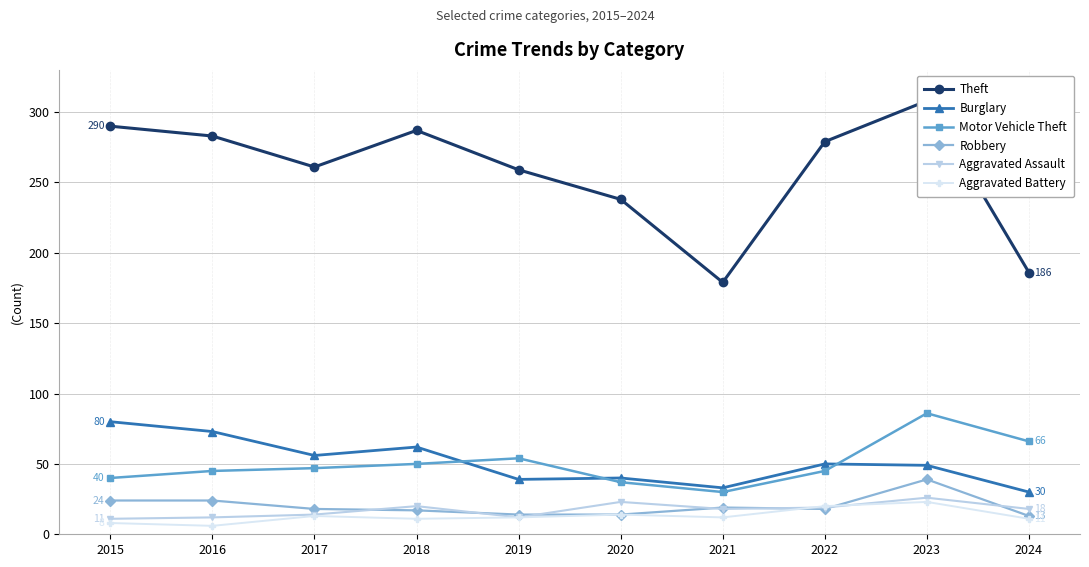

List the labels in order of Burglary value, smallest first.

2024, 2021, 2019, 2020, 2023, 2022, 2017, 2018, 2016, 2015